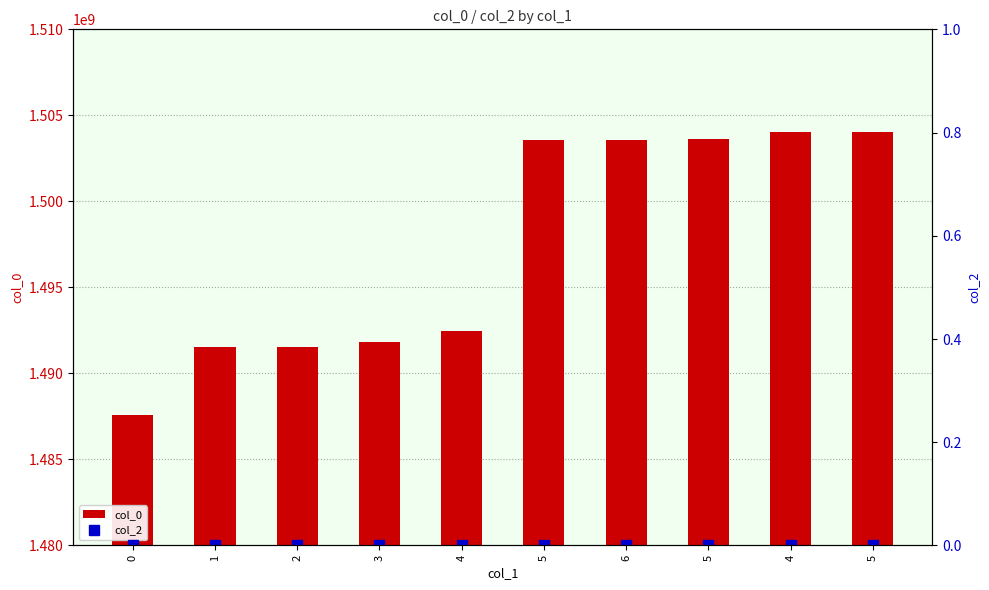

Count the number of data series in this chart.

2